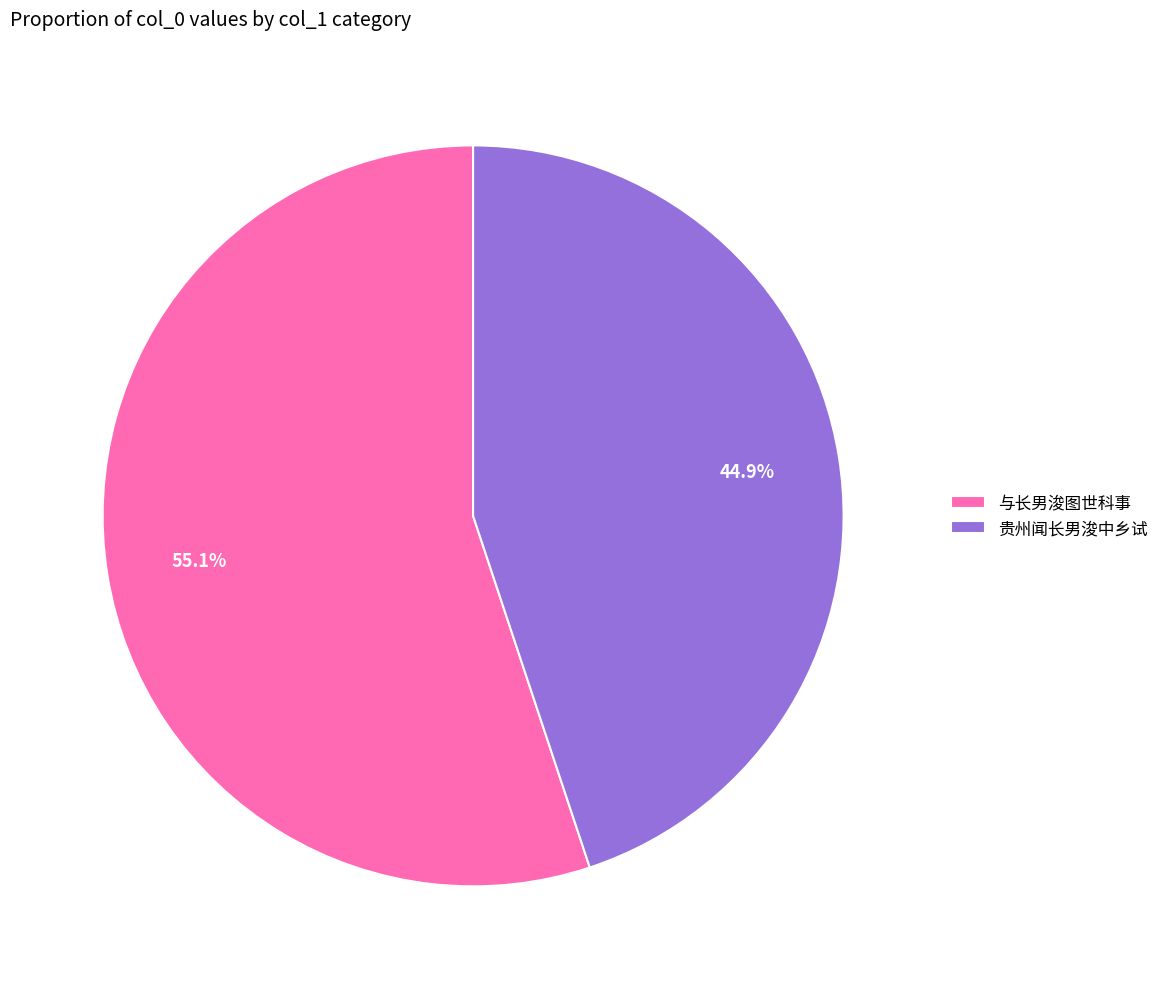

Rank the categories by value from highest to lowest.

与长男浚图世科事, 贵州闻长男浚中乡试